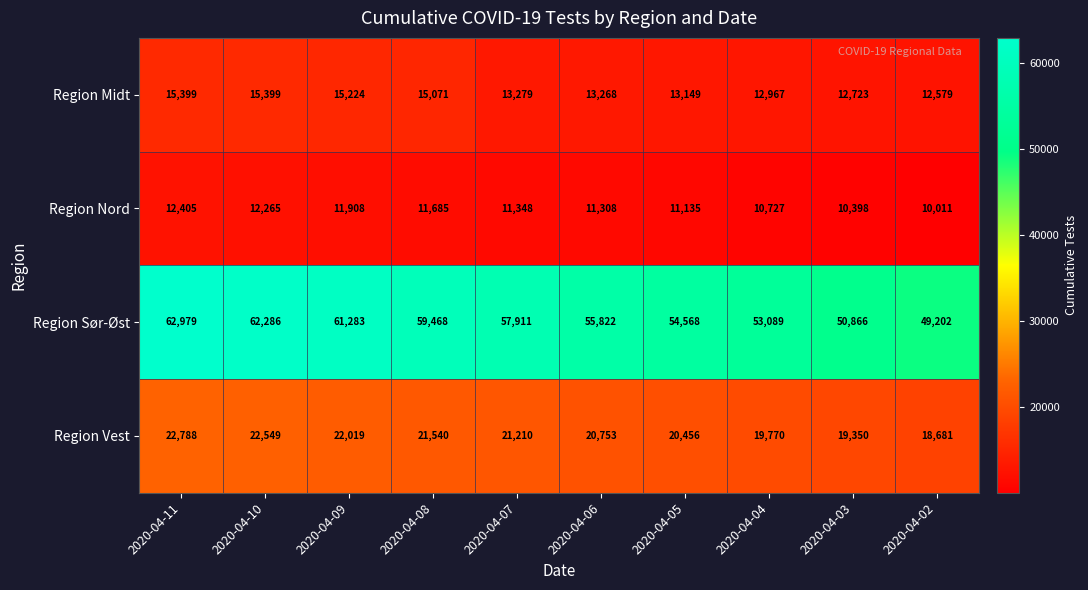

What is the difference between the maximum and second lowest values in the Region Vest series?

3438